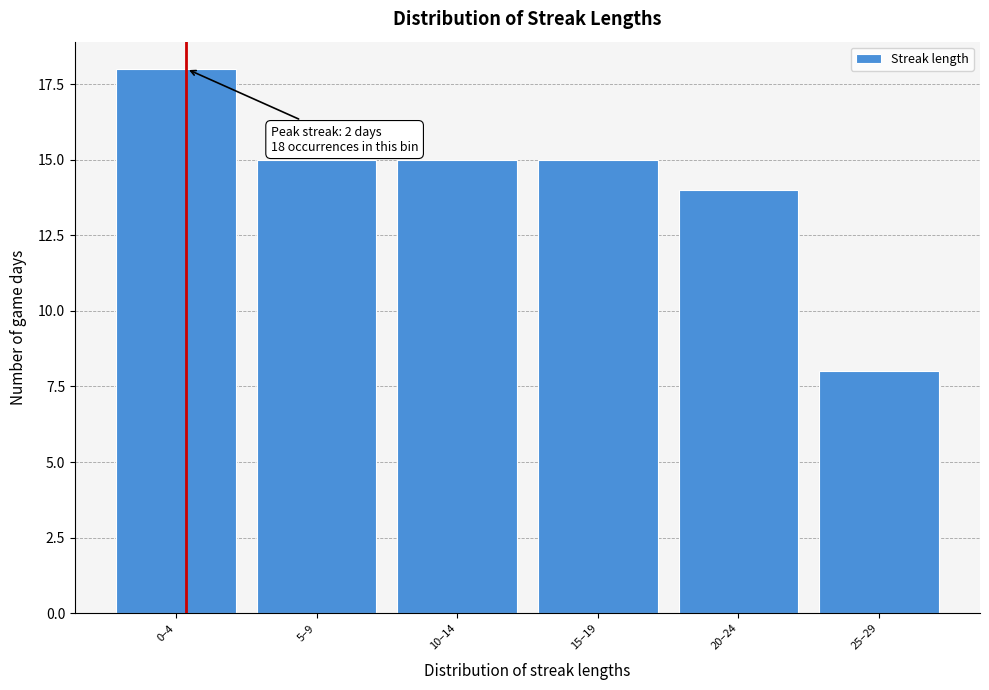

Reading left to right, list all the values displayed in this chart.

18	15	15	15	14	8